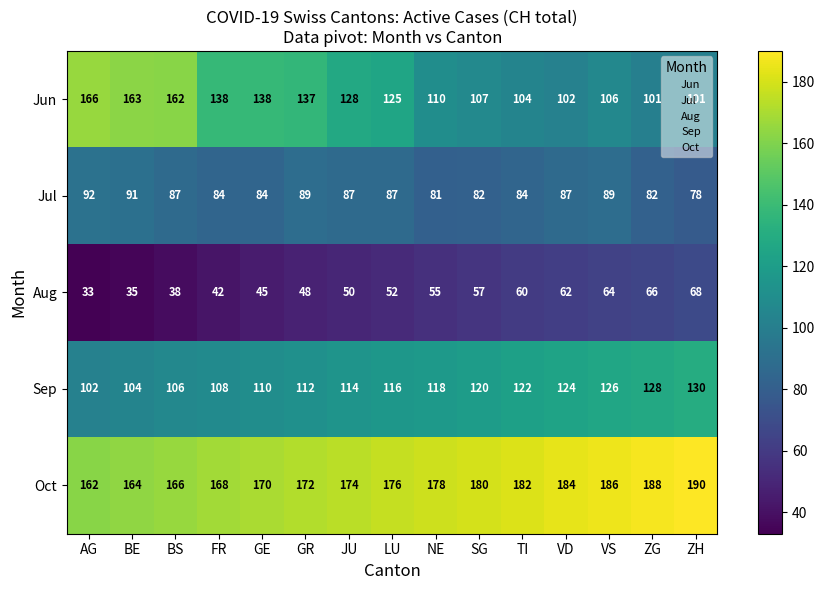

What is the spread (max minus min) of values at GR?

124